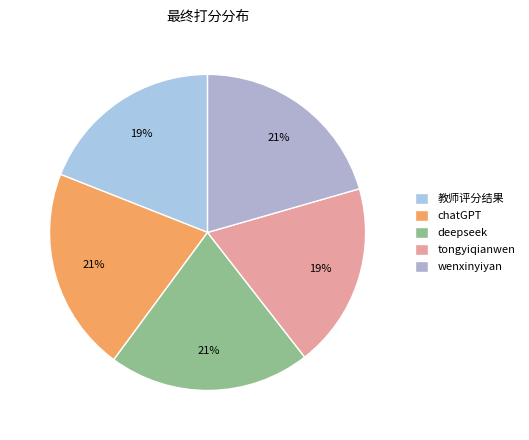

Does chatGPT account for over 50% of the chart?

No